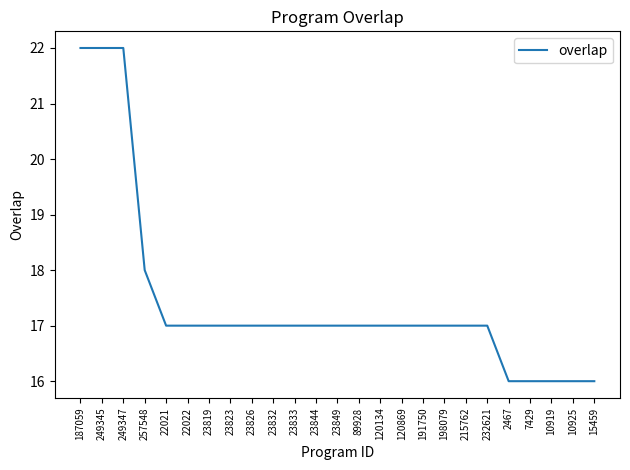

How many values are between 17 and 18?

17